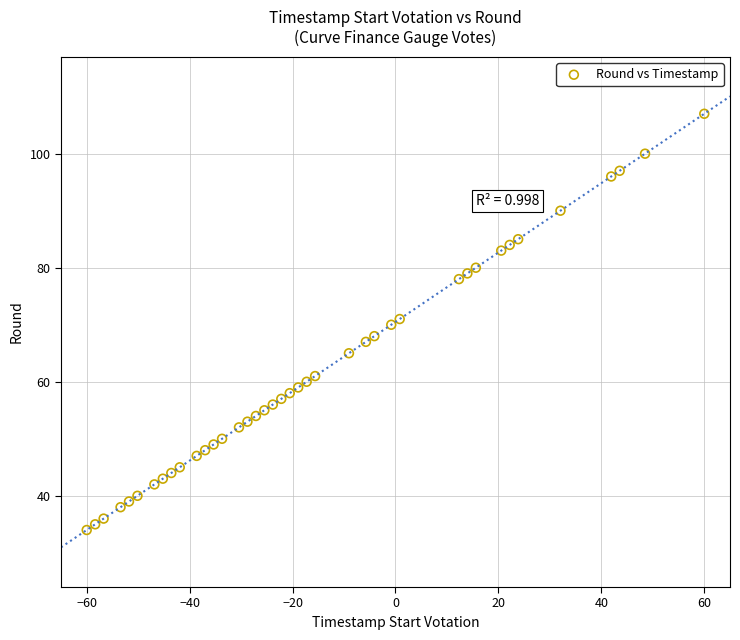

What is the range of Y values (max minus min)?

73